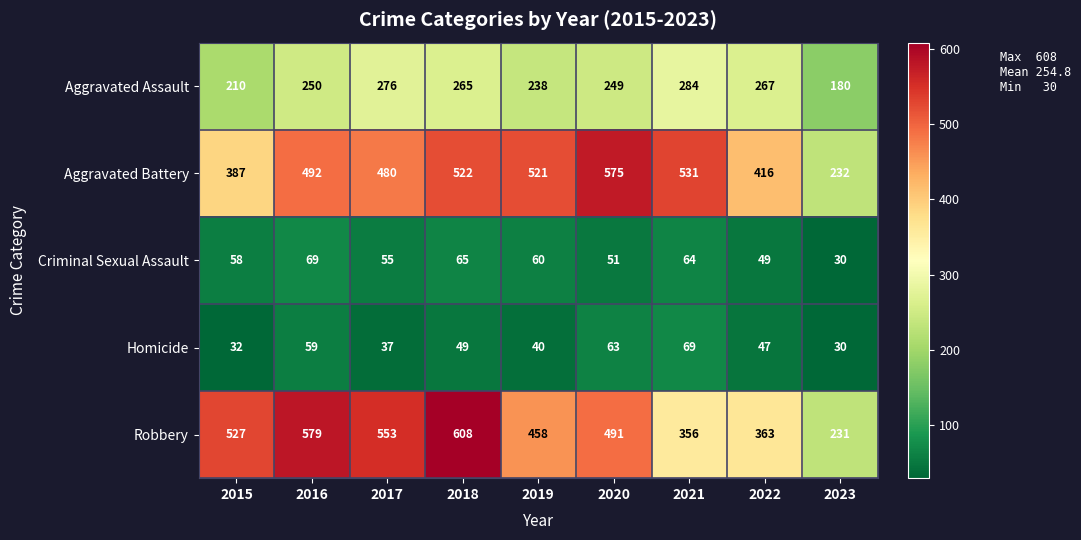

What is the smallest value displayed?

30